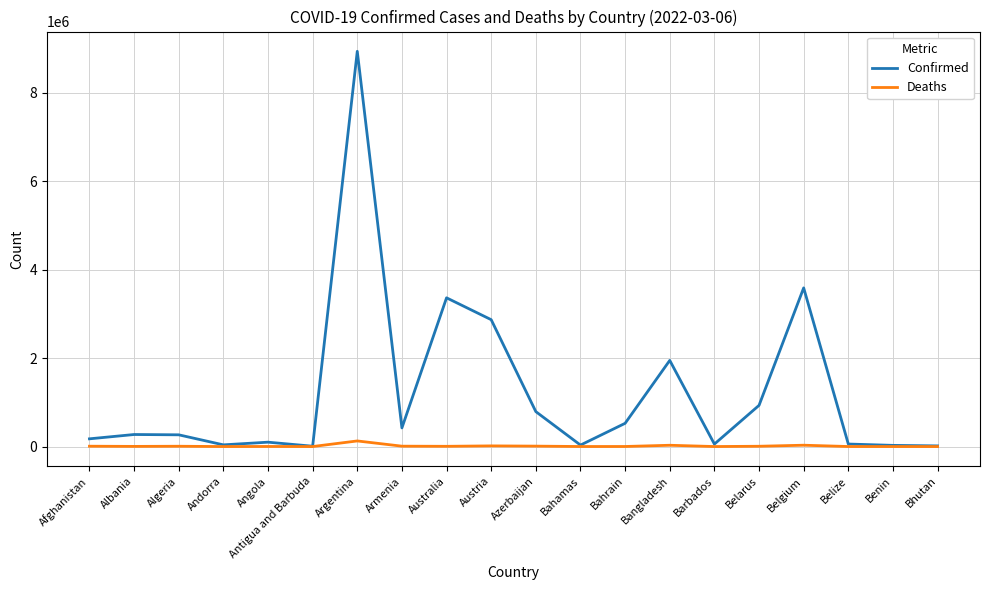

How many lines are shown in the chart?

2